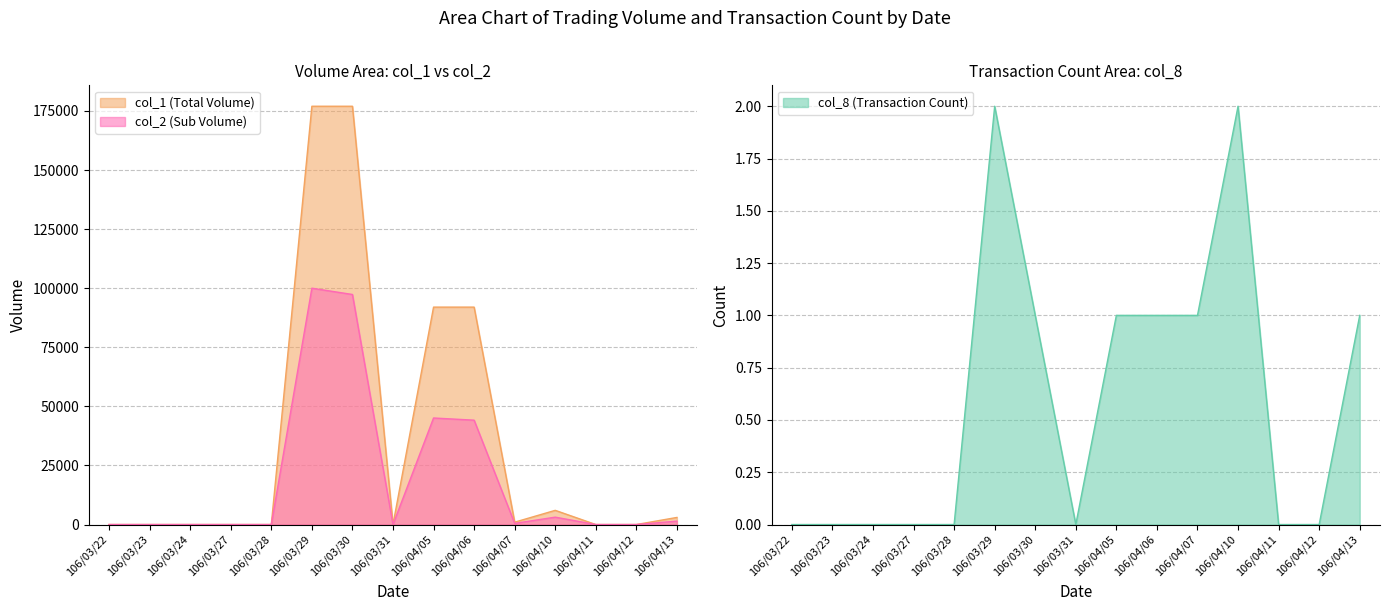

The value of col_1 at 106/04/06 is 21245. True or false?

False